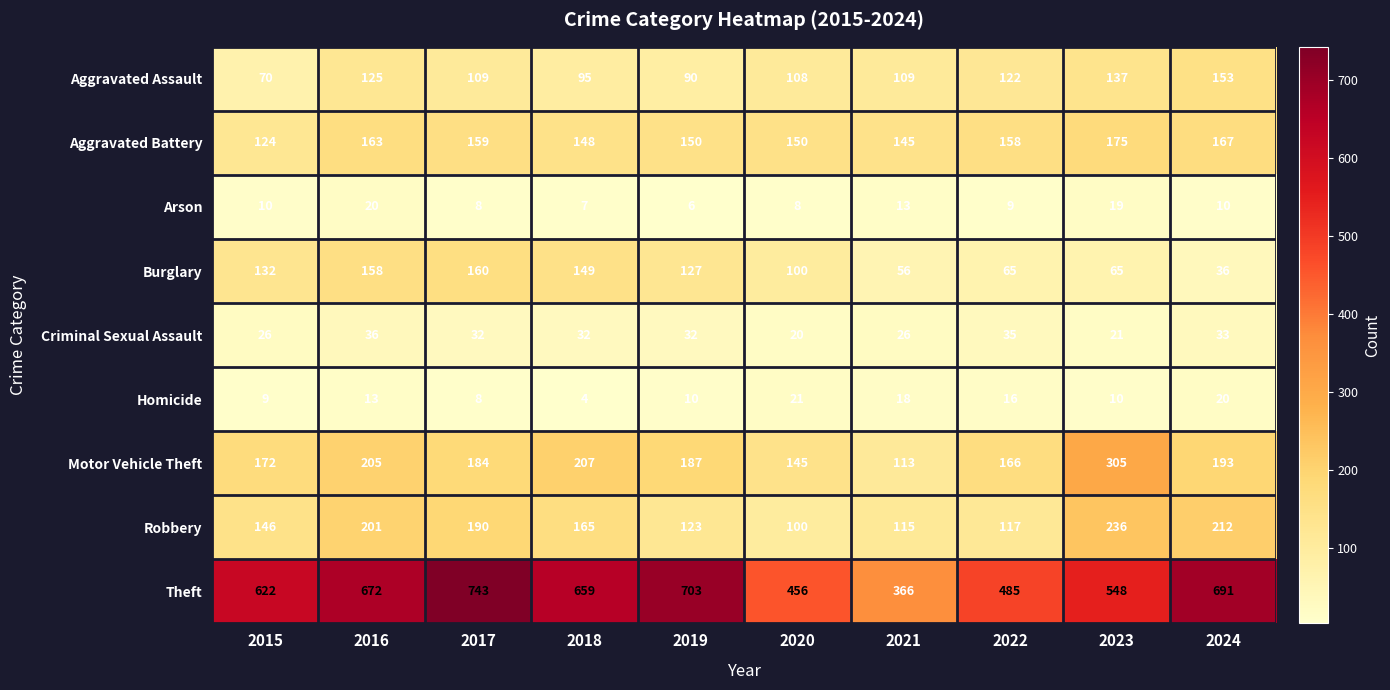

At which label is Homicide closest to 12?

2016